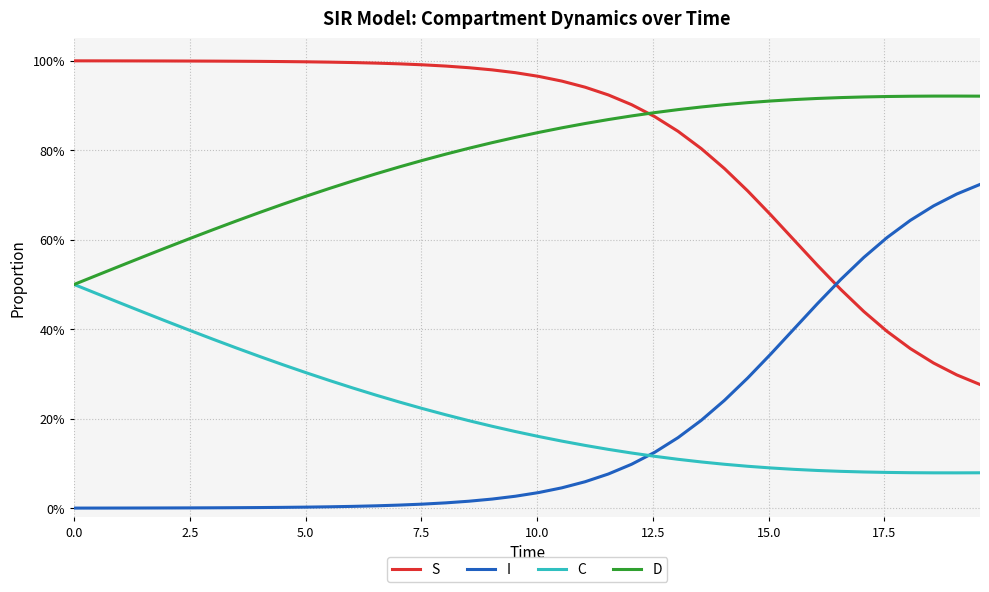

How many intersections are there between I and C?

1